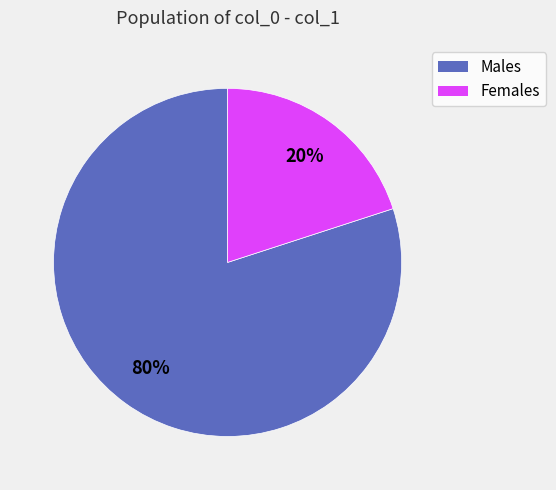

To the nearest percent, what is the difference between the largest and smallest slice percentages?

60%